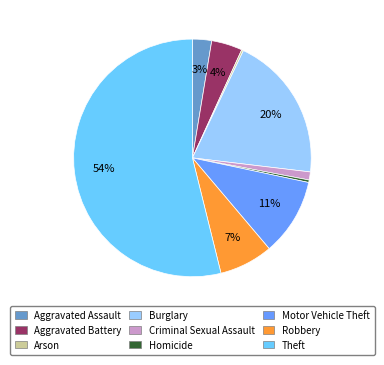

To the nearest percent, what is the average slice percentage?

11%